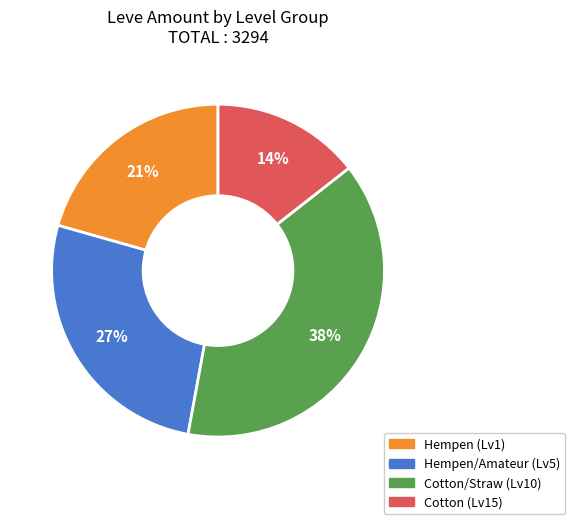

To the nearest percent, what is the difference between the largest and smallest slice percentages?

24%